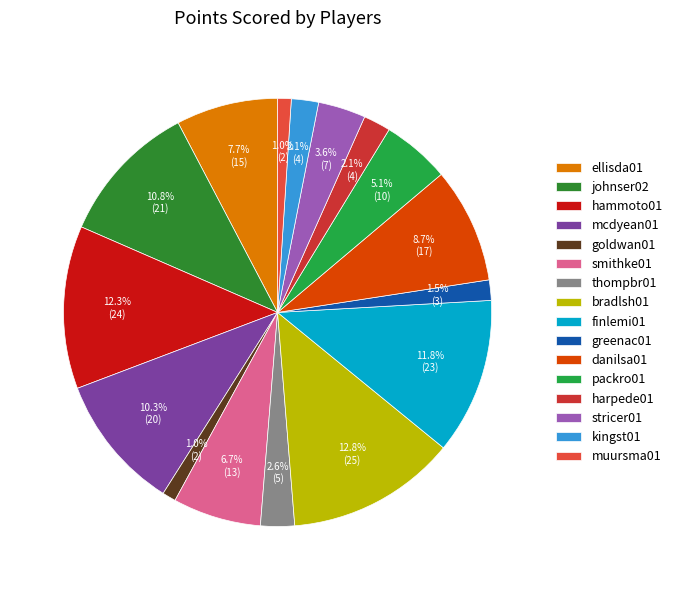

The bradlsh01 slice represents 20% of the pie. True or false?

False